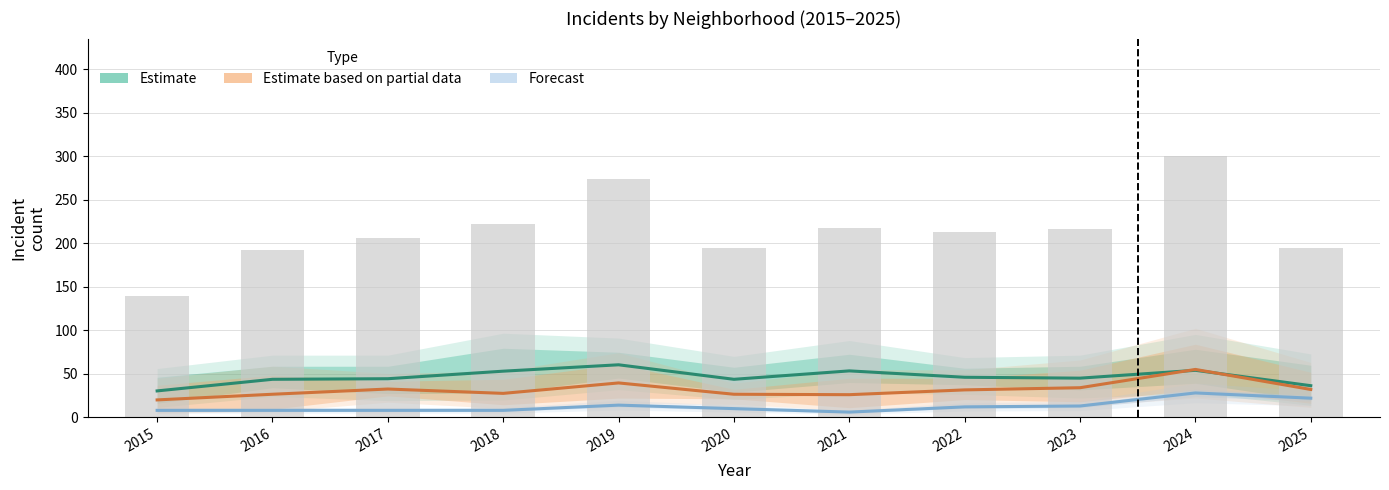

Reading right to left, list all the values displayed in this chart.

Estimate: 2025=36.3	2024=54.0	2023=45.0	2022=46.0	2021=53.3	2020=43.7	2019=60.3	2018=53.0	2017=44.3	2016=43.7	2015=30.3
Estimate based on partial data: 2025=32.0	2024=55.0	2023=34.0	2022=31.5	2021=26.0	2020=26.5	2019=39.5	2018=27.5	2017=32.5	2016=26.5	2015=20.0
Forecast: 2025=22.0	2024=28.0	2023=13.0	2022=12.0	2021=6.0	2020=10.0	2019=14.0	2018=8.0	2017=8.0	2016=8.0	2015=8.0